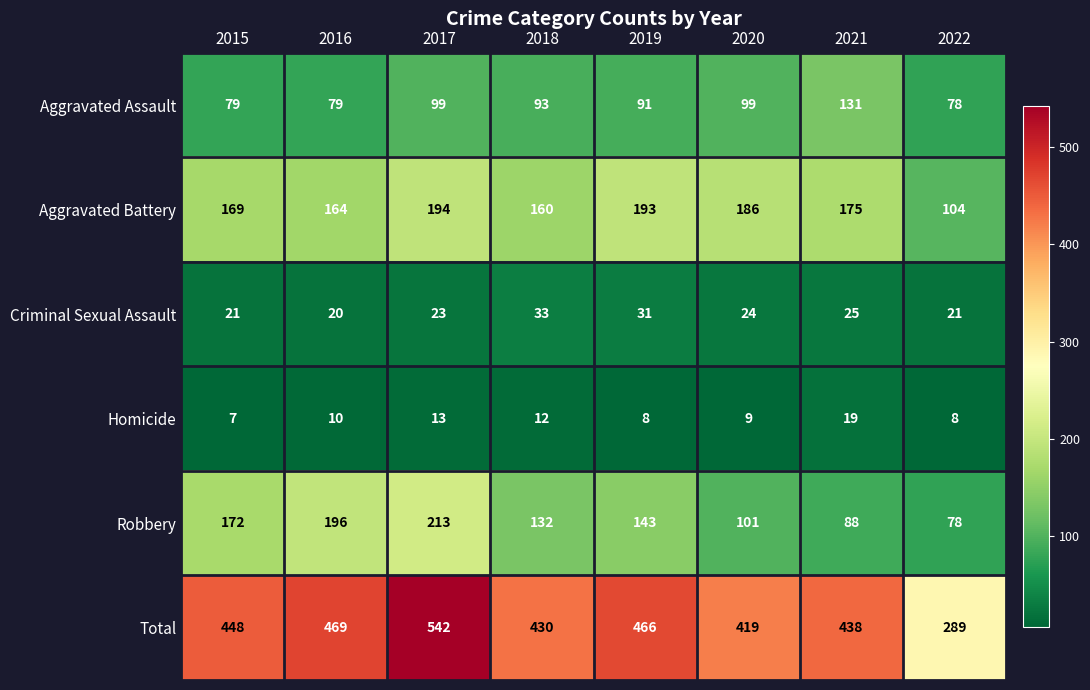

At which category does the chart reach its peak across all series?

2017